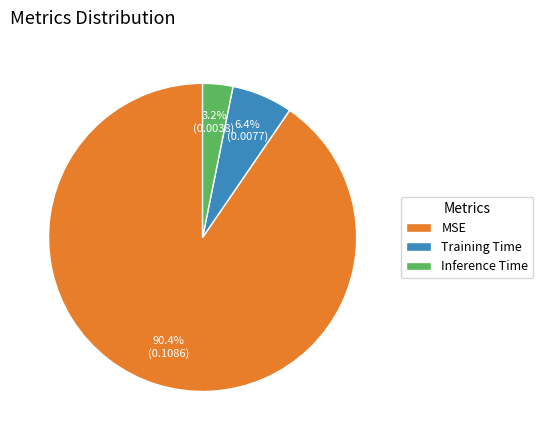

How many segments does this pie chart have?

3